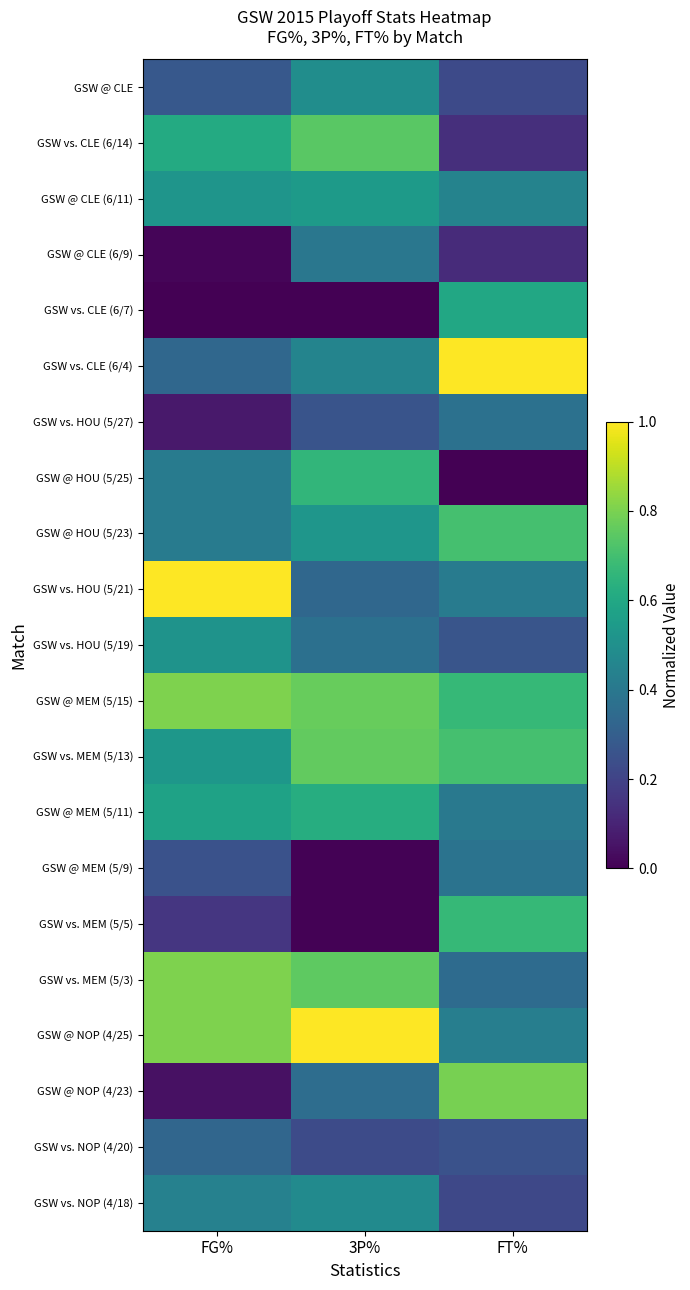

What is the greatest value displayed?

1.0